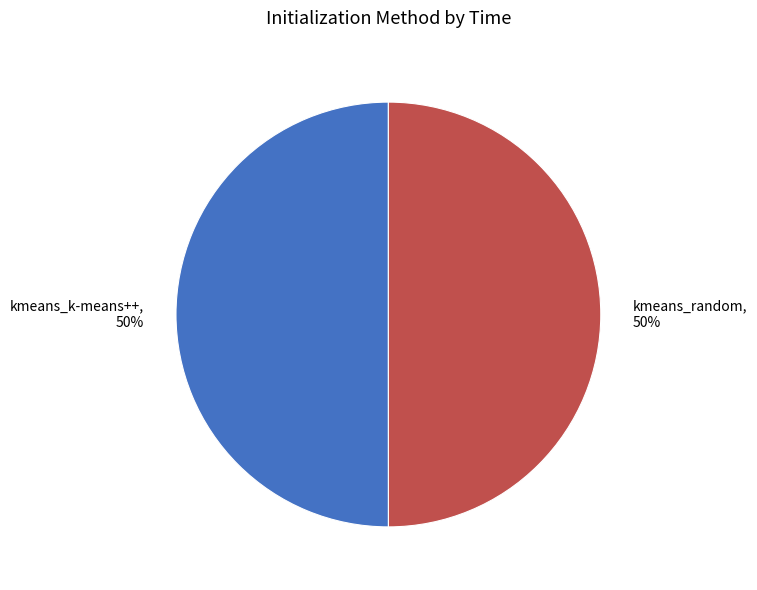

Count the number of slices in the pie.

2